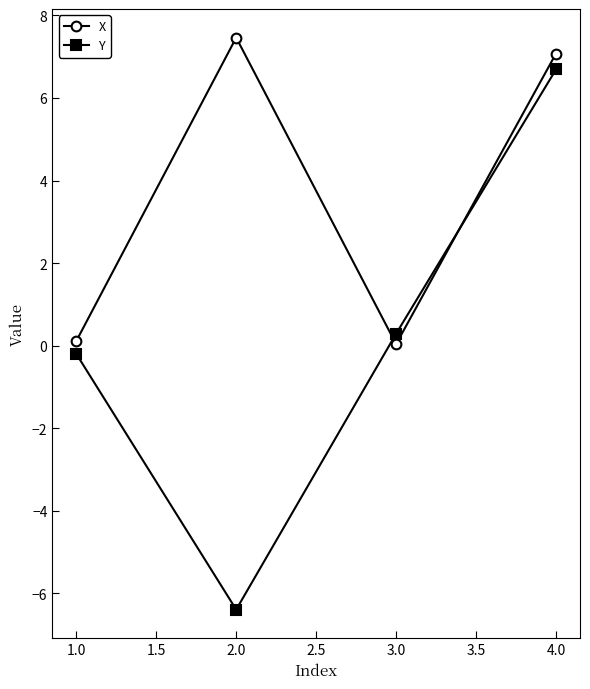

At 2.0, list the series in order from largest to smallest.

X, Y